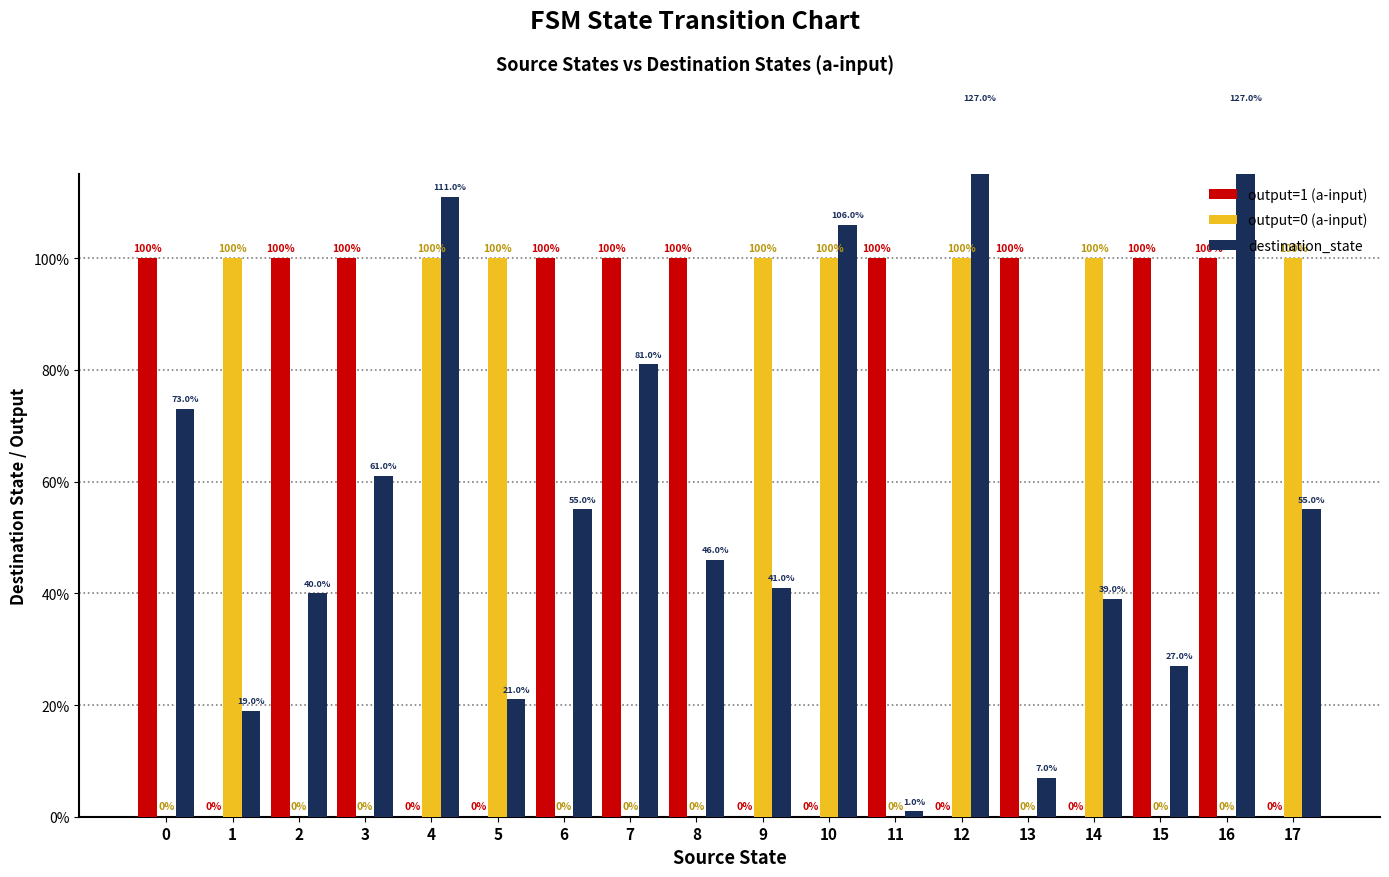

Is the value of output=1 (a-input) at 0 greater than the value of output=0 (a-input) at 1?

No